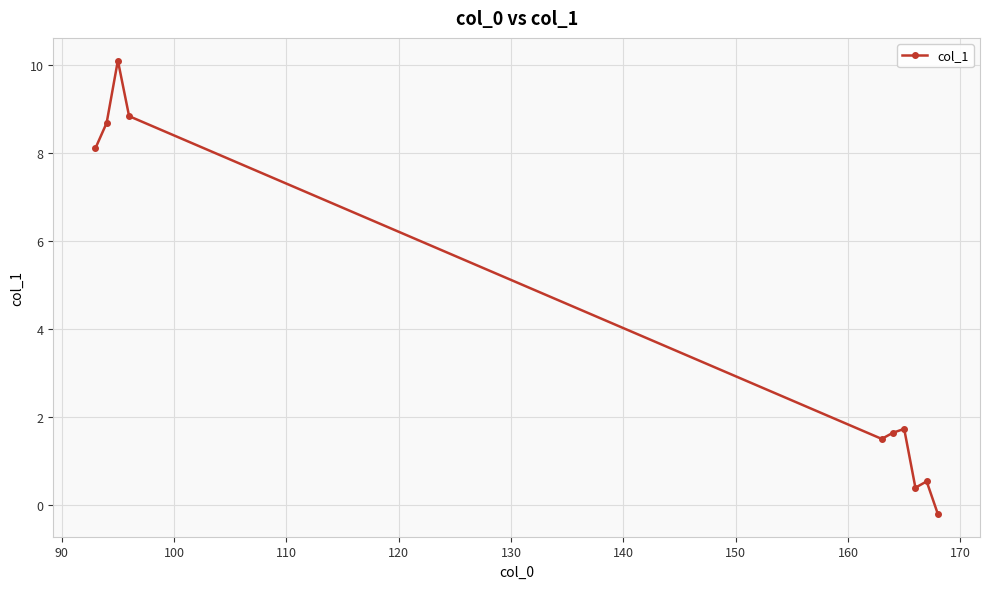

What is the difference between the second highest and second lowest values?

8.4